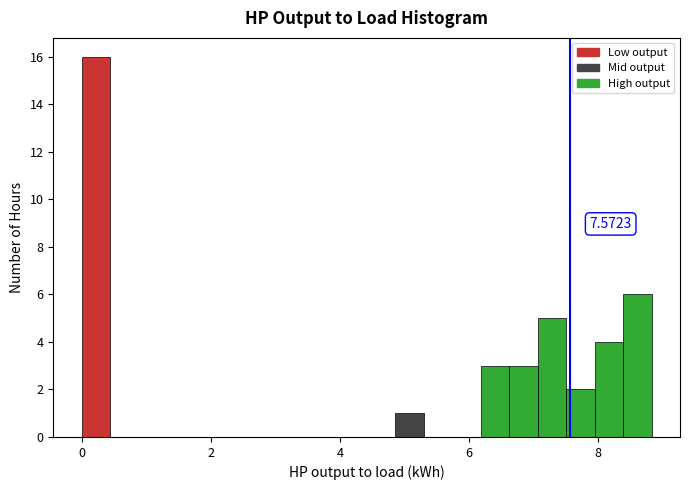

Read against the x-axis, roughly where is the centre of the tallest bar?

0.2